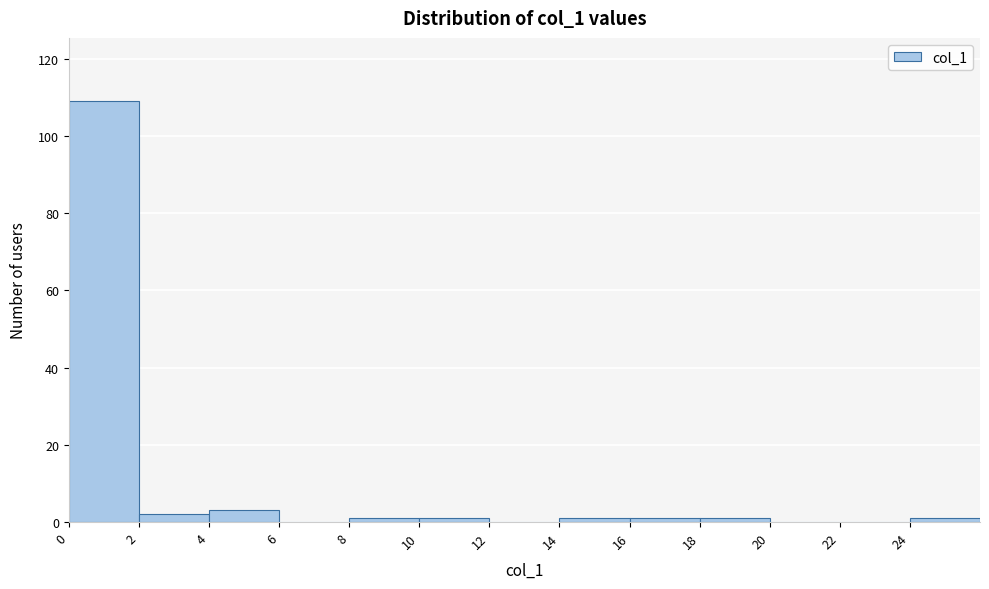

Over which range of the x-axis is the bar tallest?

0 to 2